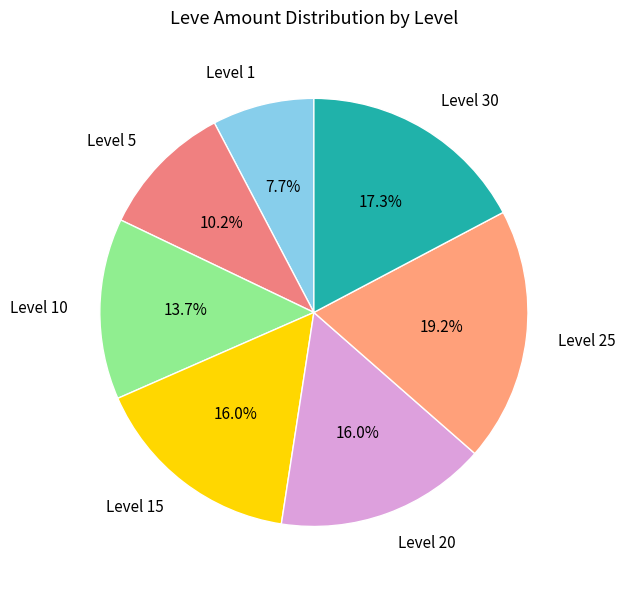

Which has a higher value, Level 1 or Level 30?

Level 30